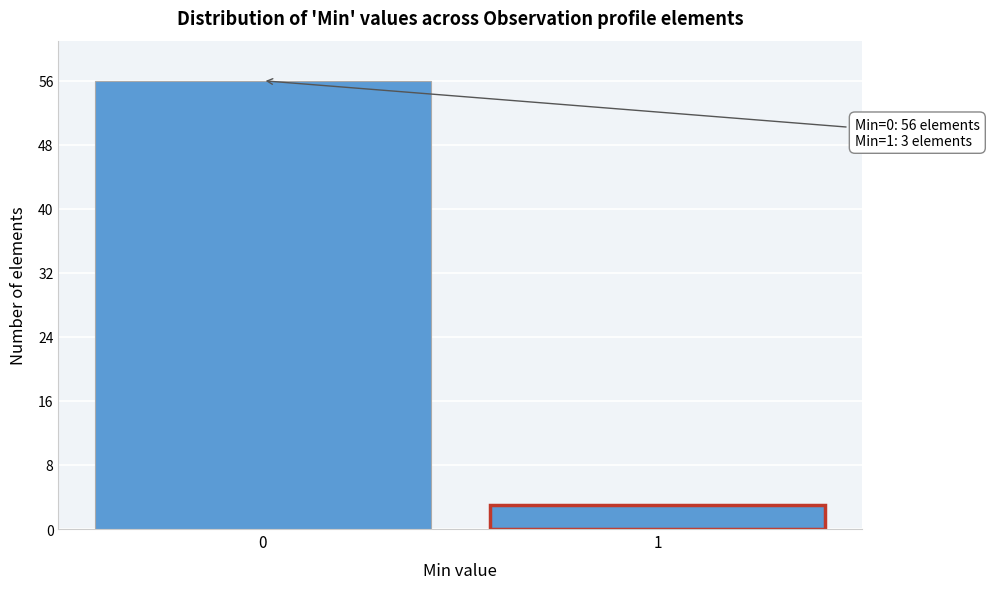

Reading left to right, extract all data points from this chart.

56	3